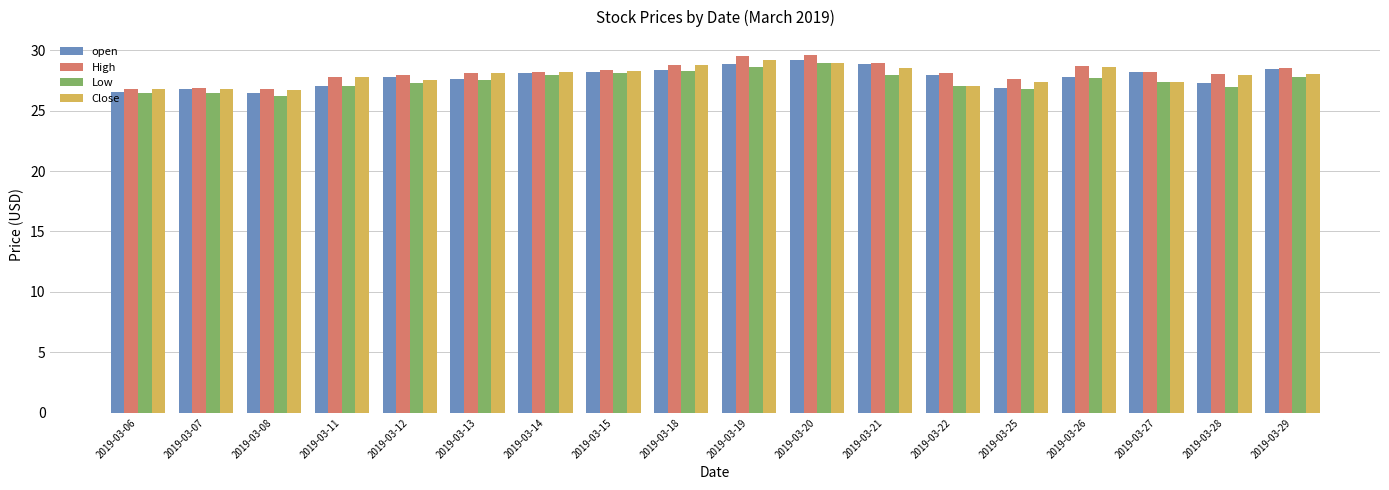

What is the value of the open bar at the 18th from the left?

28.5